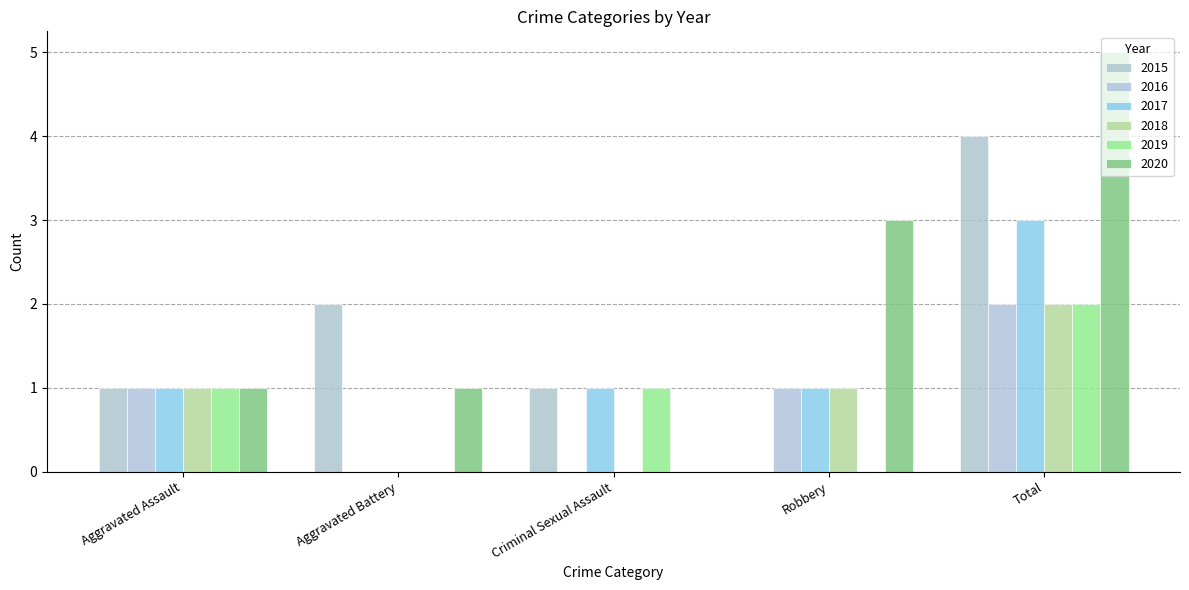

The value of 2020 at Total is 5. True or false?

True